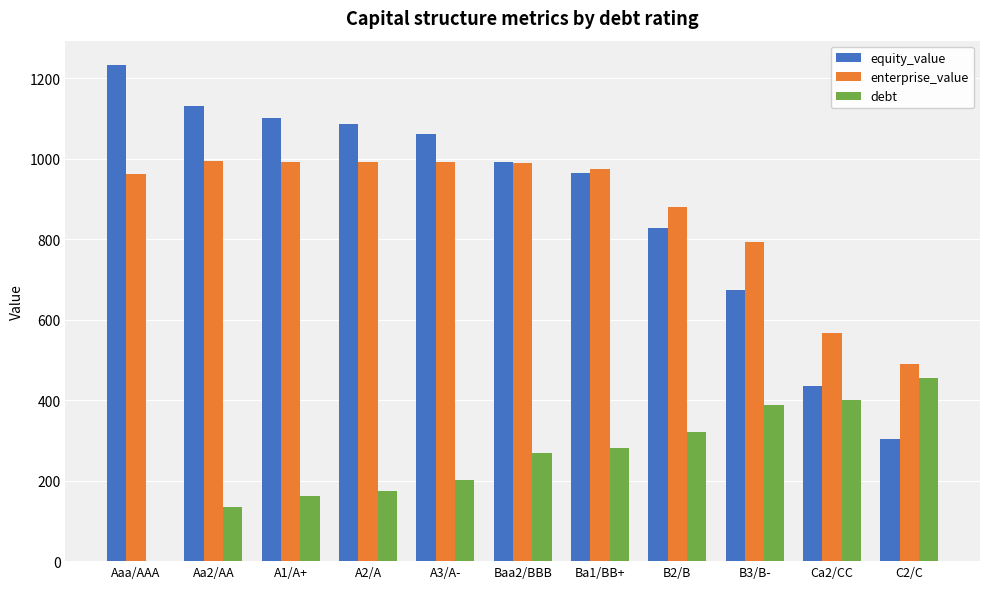

How many groups of bars are there?

11